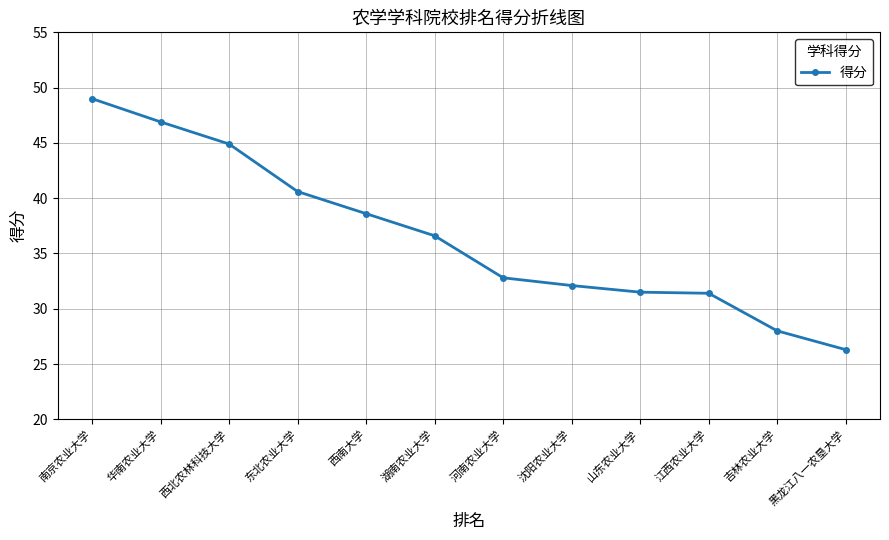

How many data points are less than 36?

6